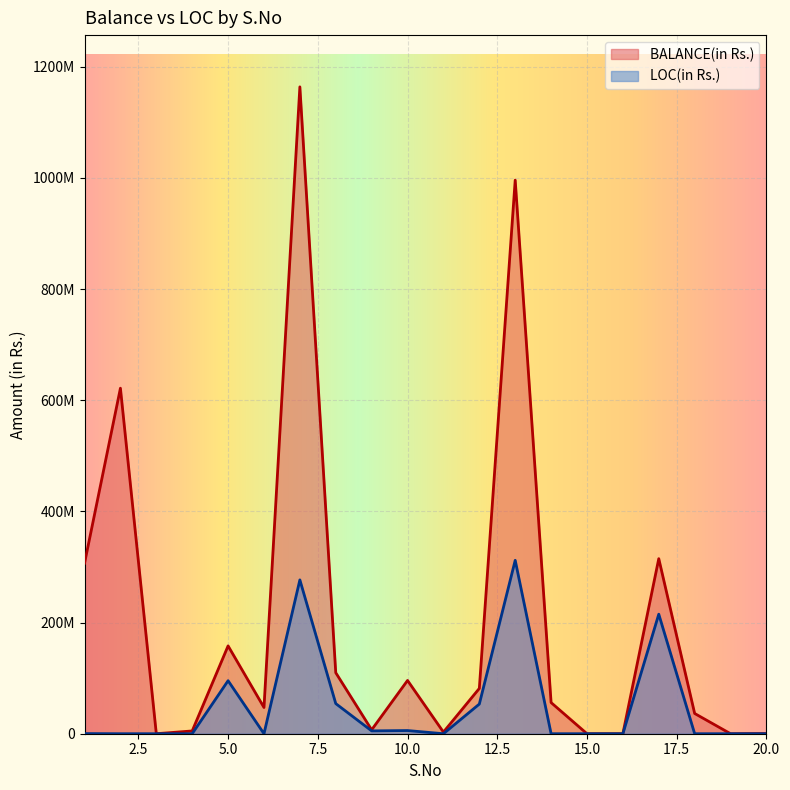

What is the sum of the BALANCE(in Rs.) values at 13 and 5?

1153984517